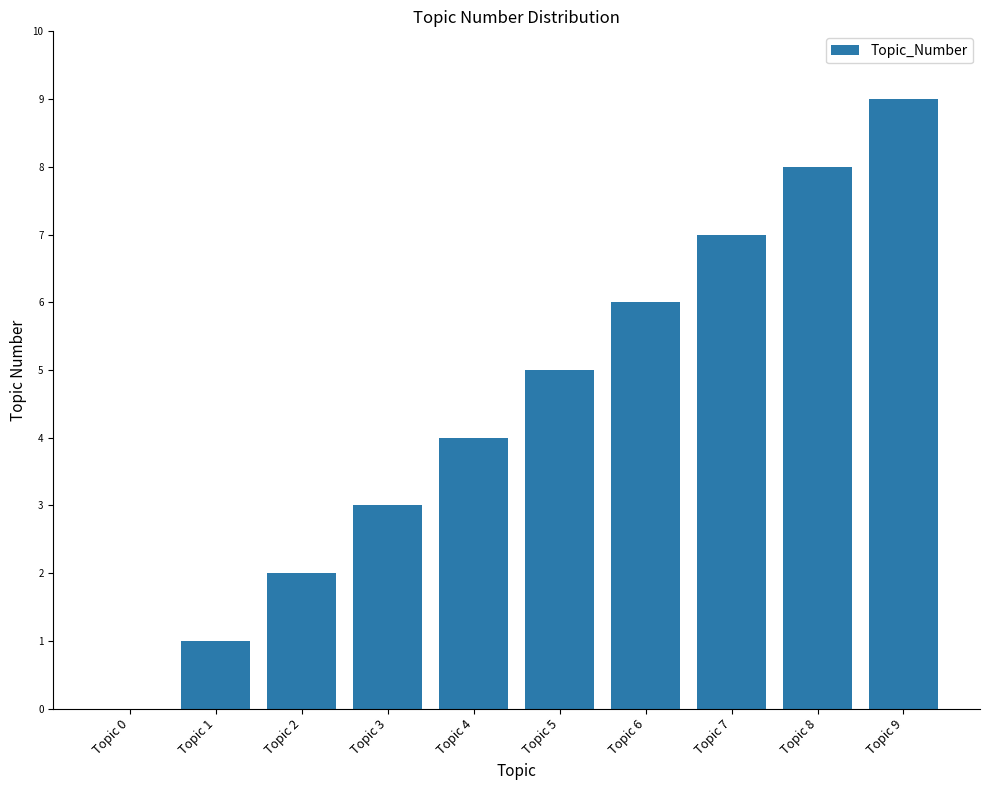

What is the greatest value displayed?

9